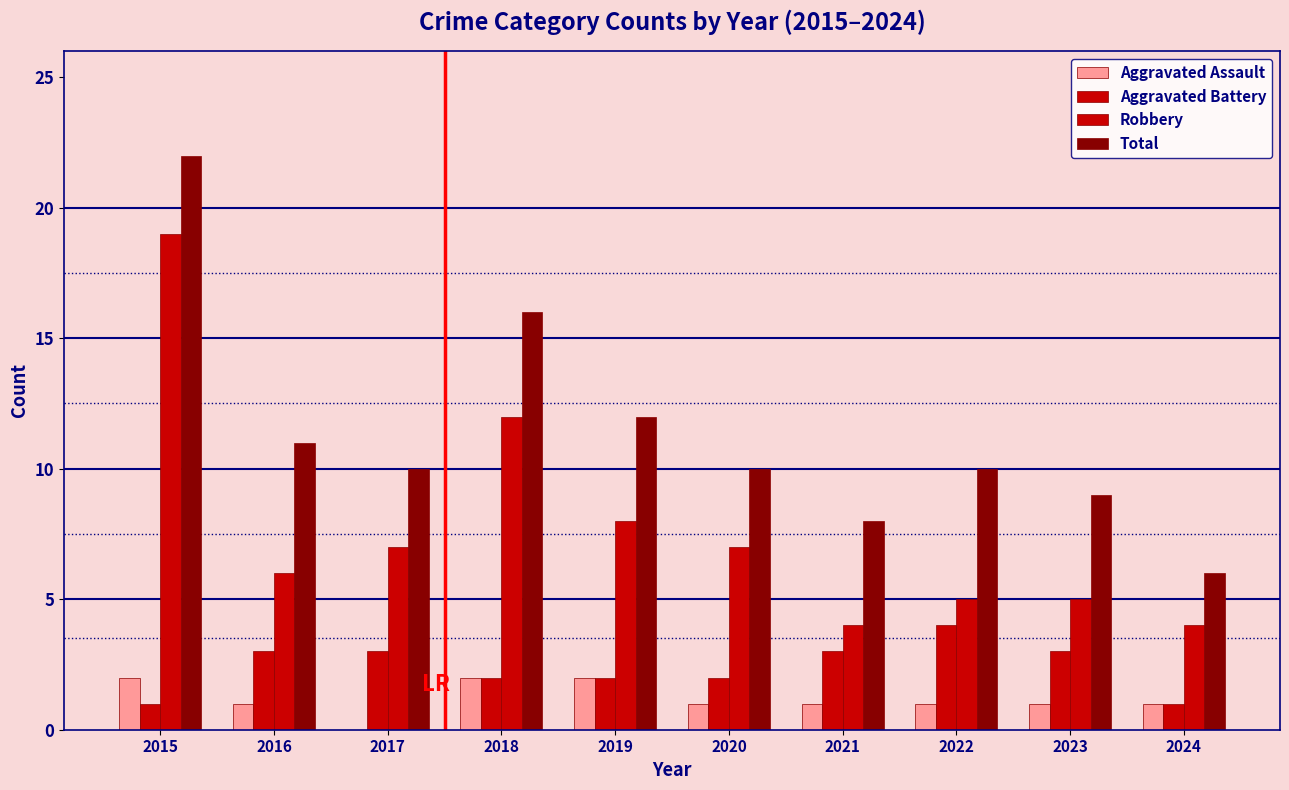

Count the number of data series in this chart.

4